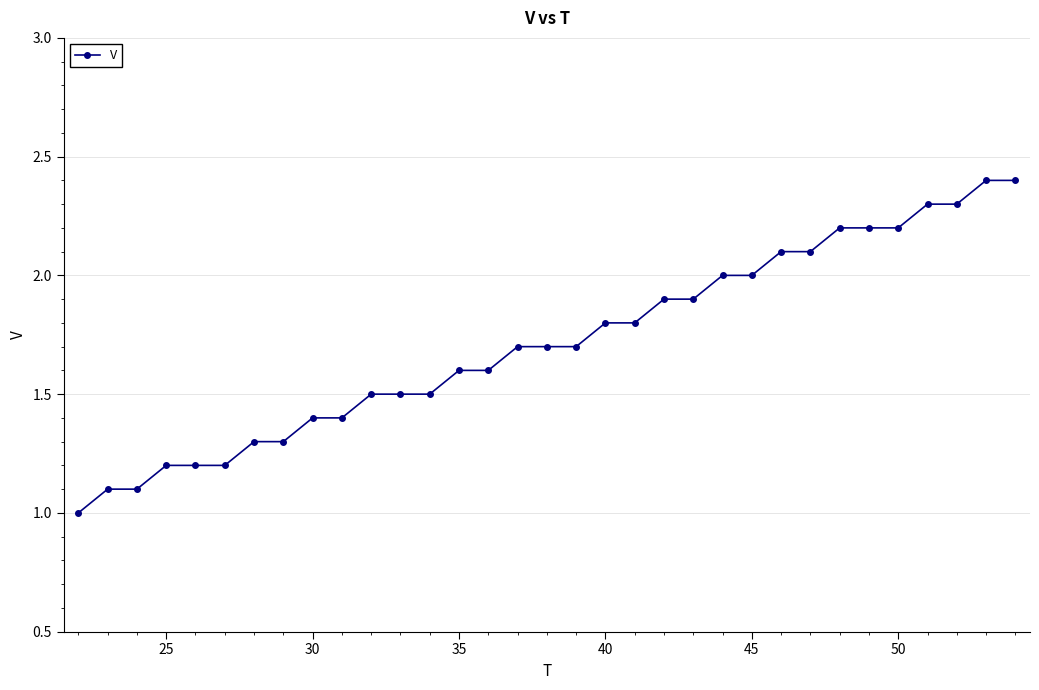

What is the average value?

1.7